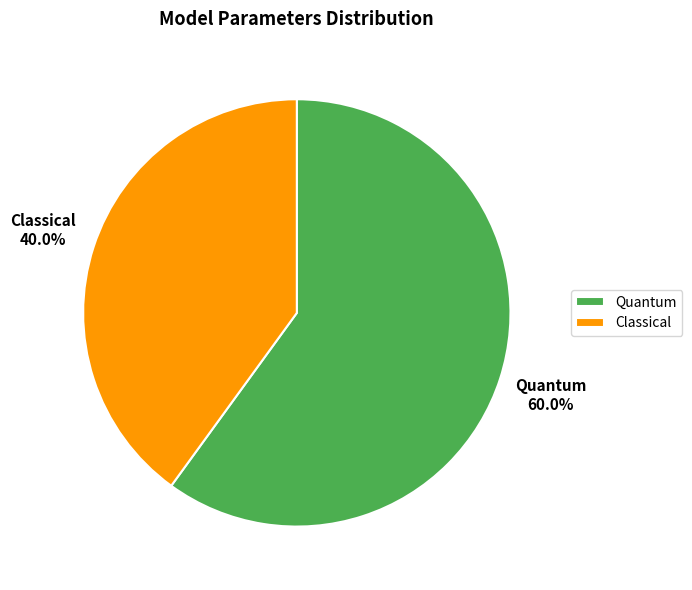

Which has a higher value, Quantum or Classical?

Quantum